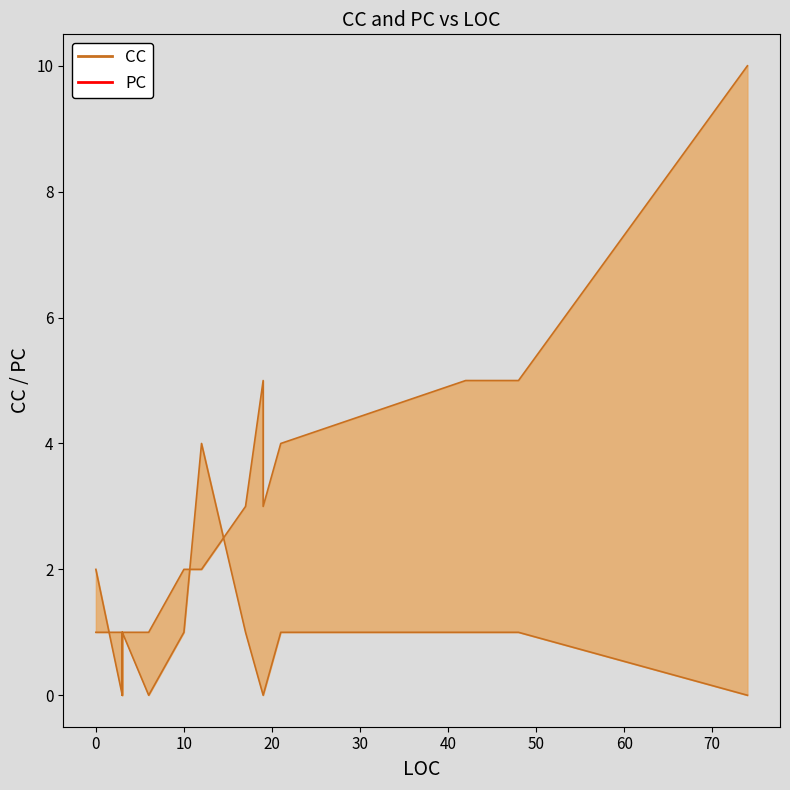

Which series has the largest total across all categories?

CC